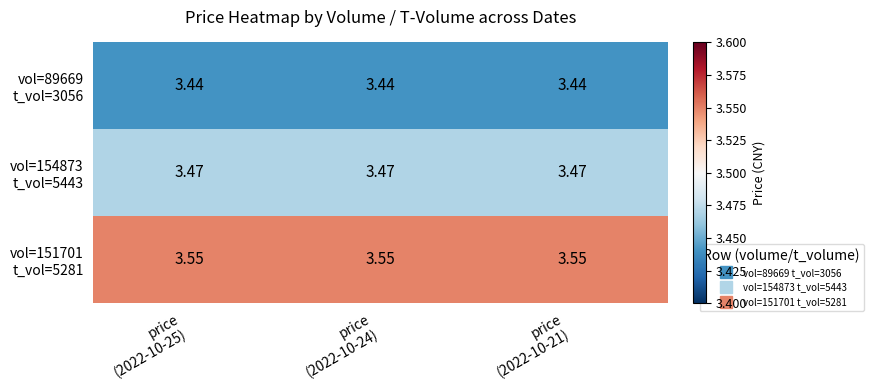

At how many categories does at least one series exceed 3?

3